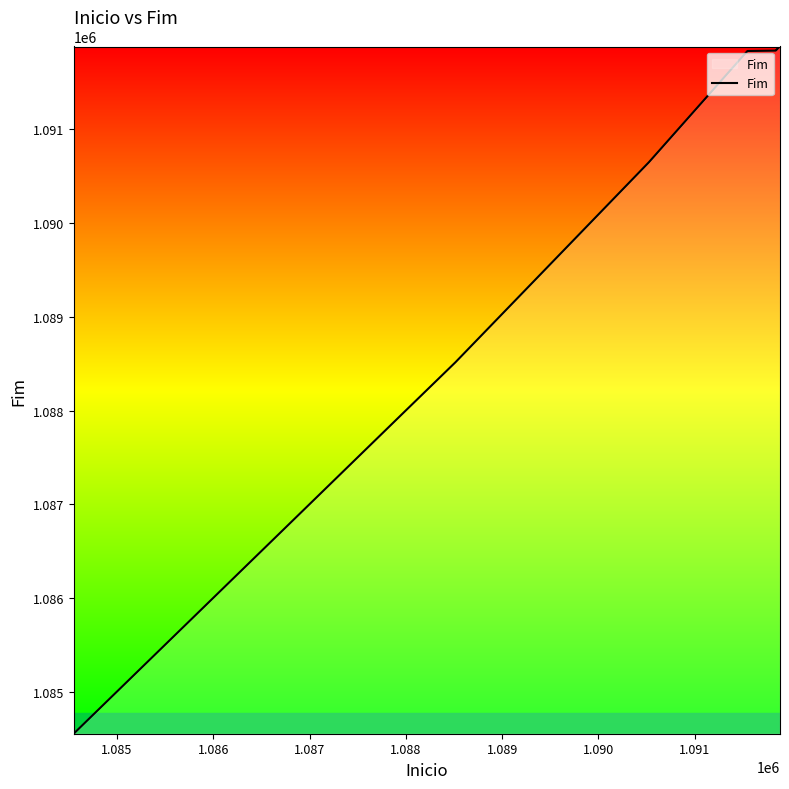

What is the difference between the maximum and minimum values?

7334